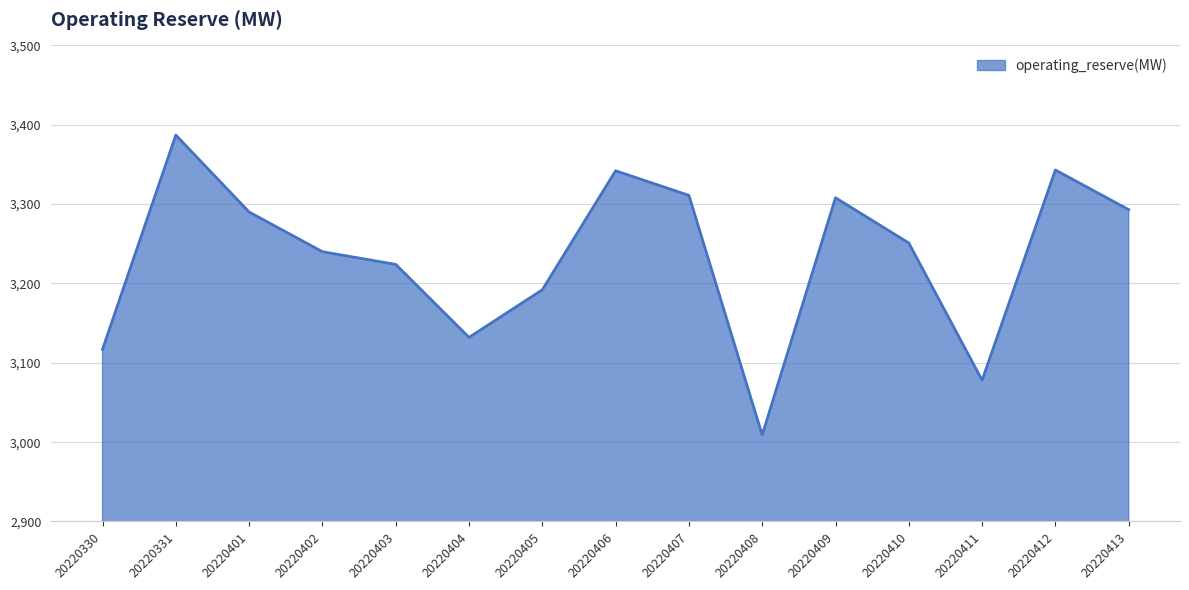

What is the sum of the values at 20220409 and 20220406?

6650